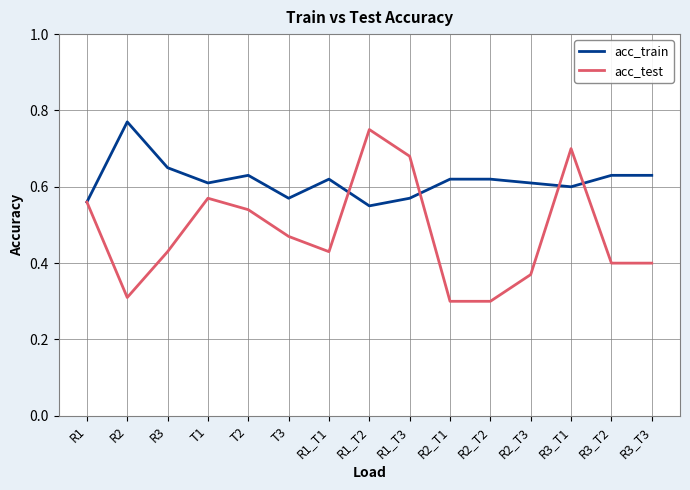

What position from the right is R2_T3?

4